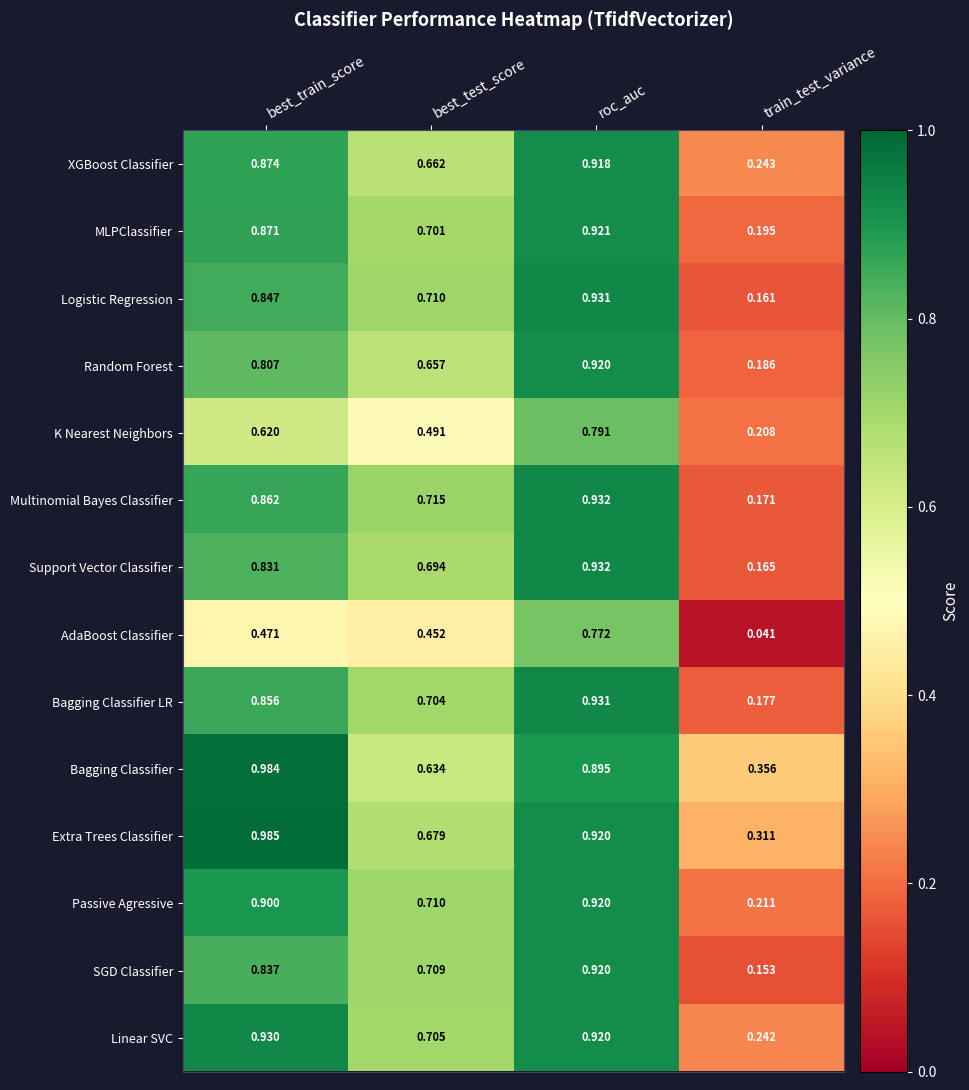

Where is Support Vector Classifier nearest to the value 0?

train_test_variance